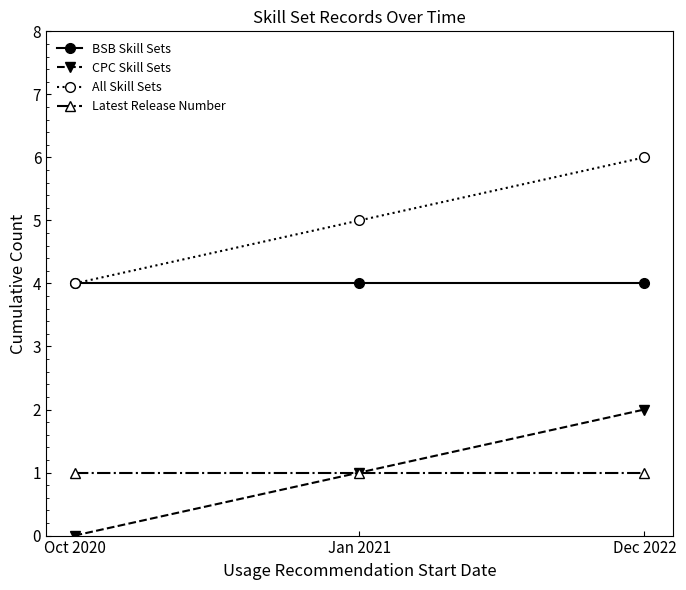

At how many categories does at least one series exceed 3?

3